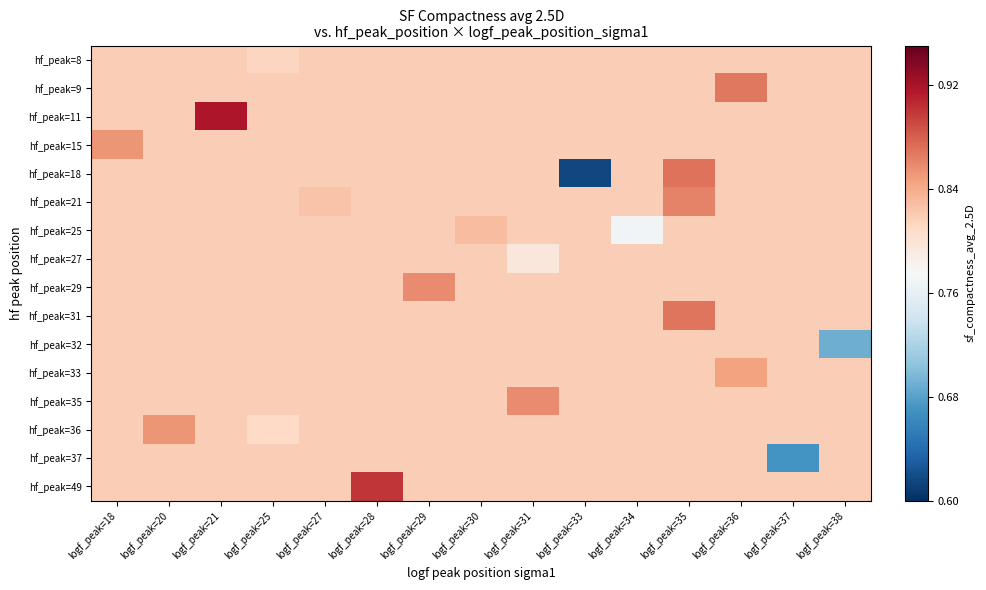

At which category is the sum across all series the highest?

logf_peak=35